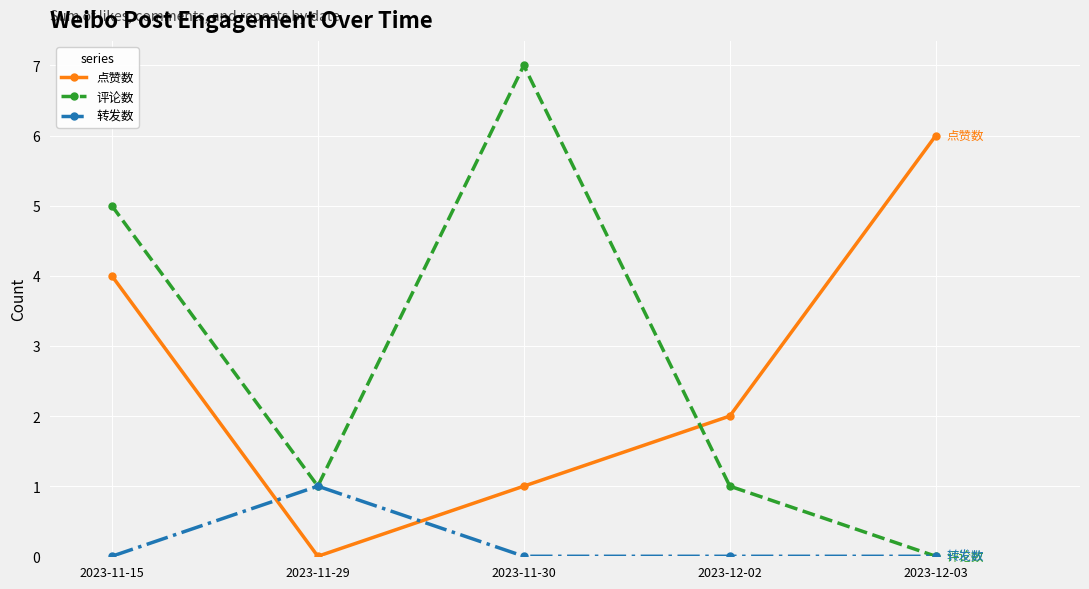

How many lines are shown in the chart?

3